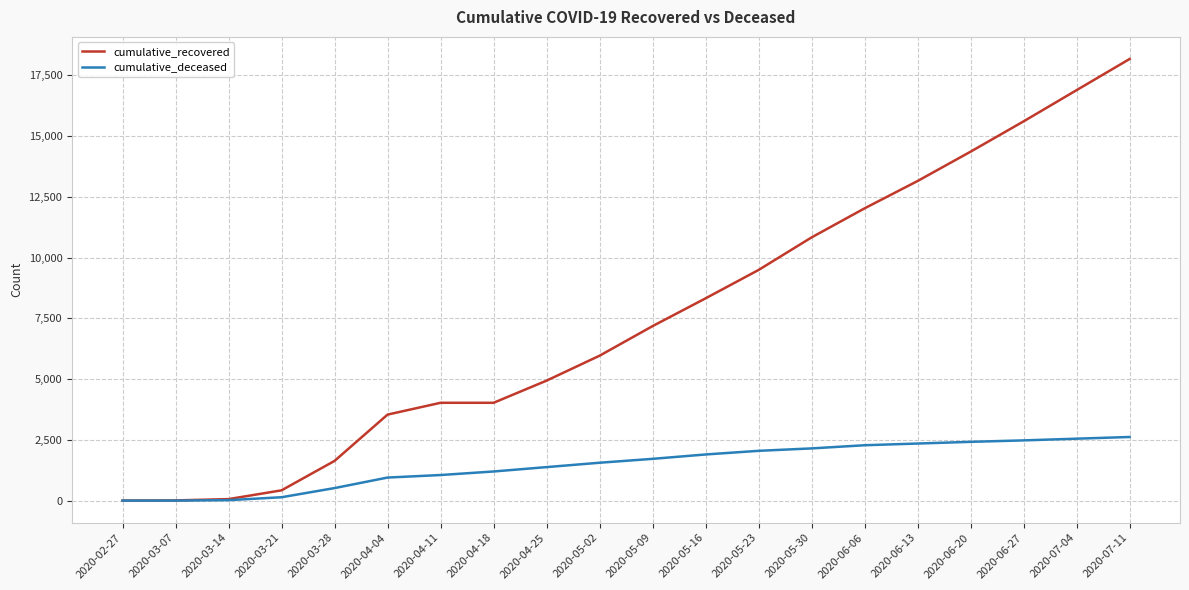

What is the difference between the cumulative_deceased values at 2020-06-20 and 2020-03-14?

2400